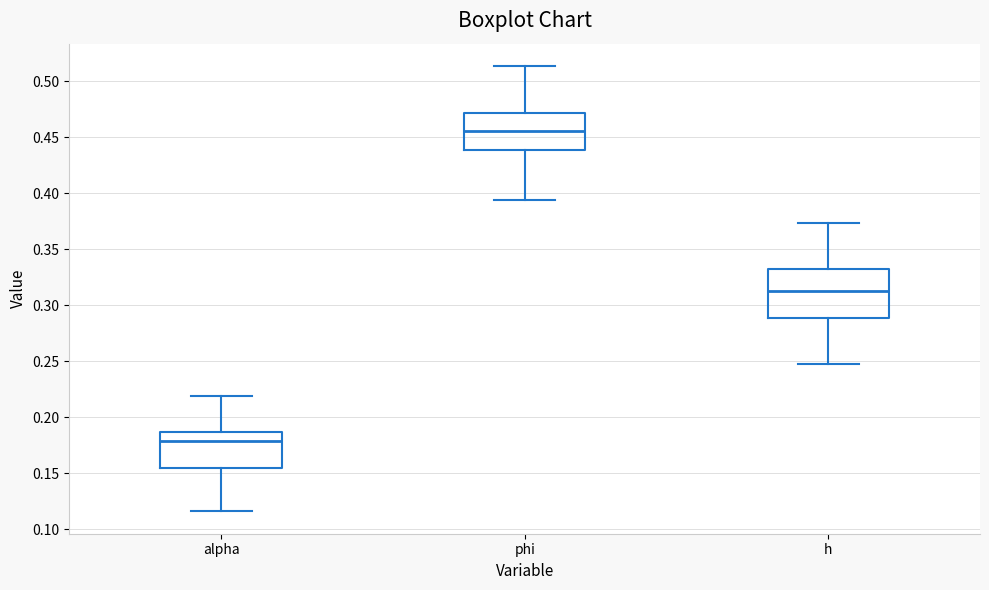

Reading left to right, transcribe this box plot: for each box, give where its median line is, the range the box spans, and where its two whiskers end, as read against the y-axis. The values are not printed on the chart, so give them approximately, as read against the axis.

alpha: median 0.180, box 0.155 to 0.185, whiskers 0.115 to 0.220
phi: median 0.455, box 0.440 to 0.470, whiskers 0.395 to 0.515
h: median 0.315, box 0.290 to 0.330, whiskers 0.245 to 0.375